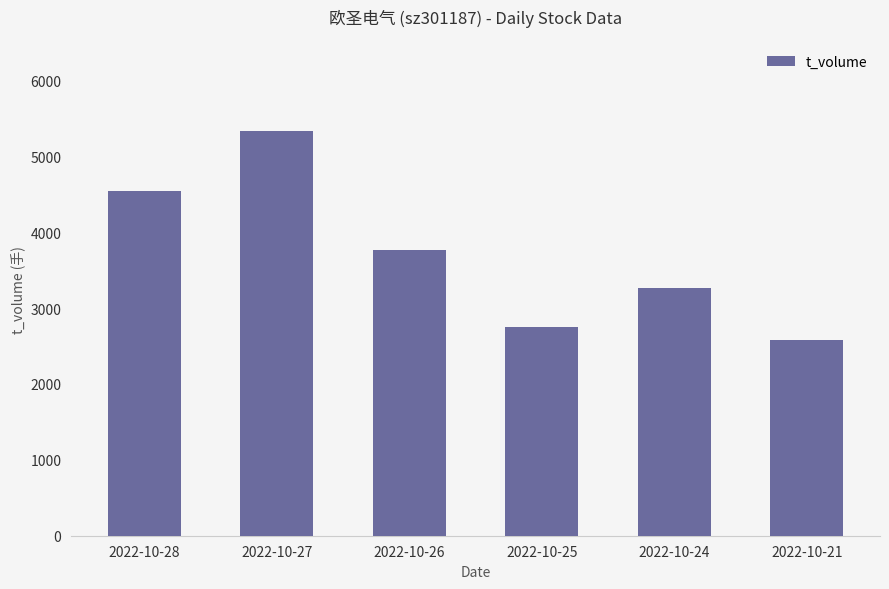

List the labels in order of value, smallest first.

2022-10-21, 2022-10-25, 2022-10-24, 2022-10-26, 2022-10-28, 2022-10-27